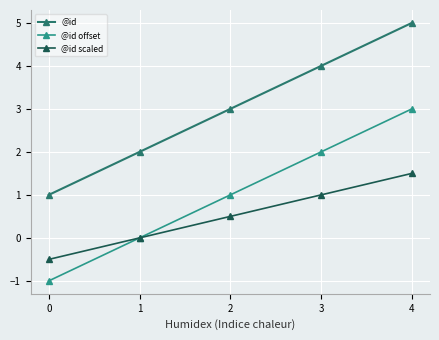

What is the spread (max minus min) of values at 2?

2.5